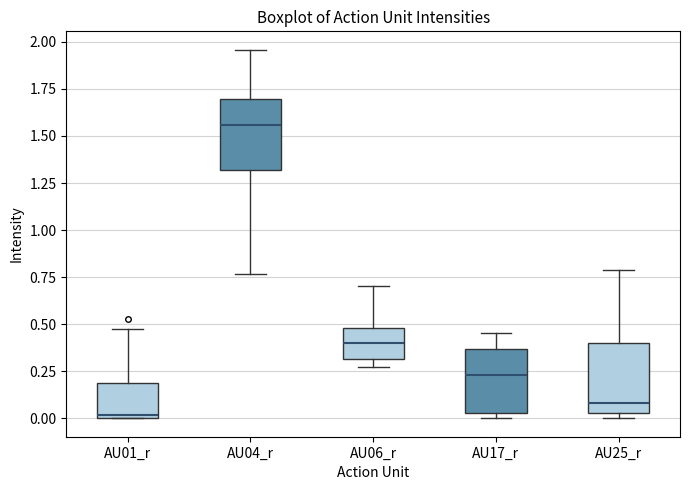

Reading left to right, read every box against the y-axis: the position of its median line, the range the box covers, and the ends of its whiskers. The values are not printed on the chart, so give them approximately, as read against the axis.

AU01_r: median 0.00 (just above the box's lower edge), box 0.00 to 0.20, whiskers 0.00 to 0.45
AU04_r: median 1.55, box 1.30 to 1.70, whiskers 0.75 to 1.95
AU06_r: median 0.40, box 0.30 to 0.50, whiskers 0.25 to 0.70
AU17_r: median 0.25, box 0.05 to 0.35, whiskers 0.00 to 0.45
AU25_r: median 0.10, box 0.05 to 0.40, whiskers 0.00 to 0.80